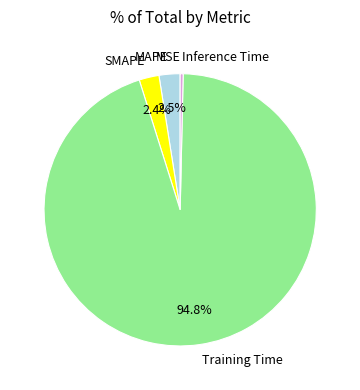

What is the largest slice in the pie chart?

Training Time